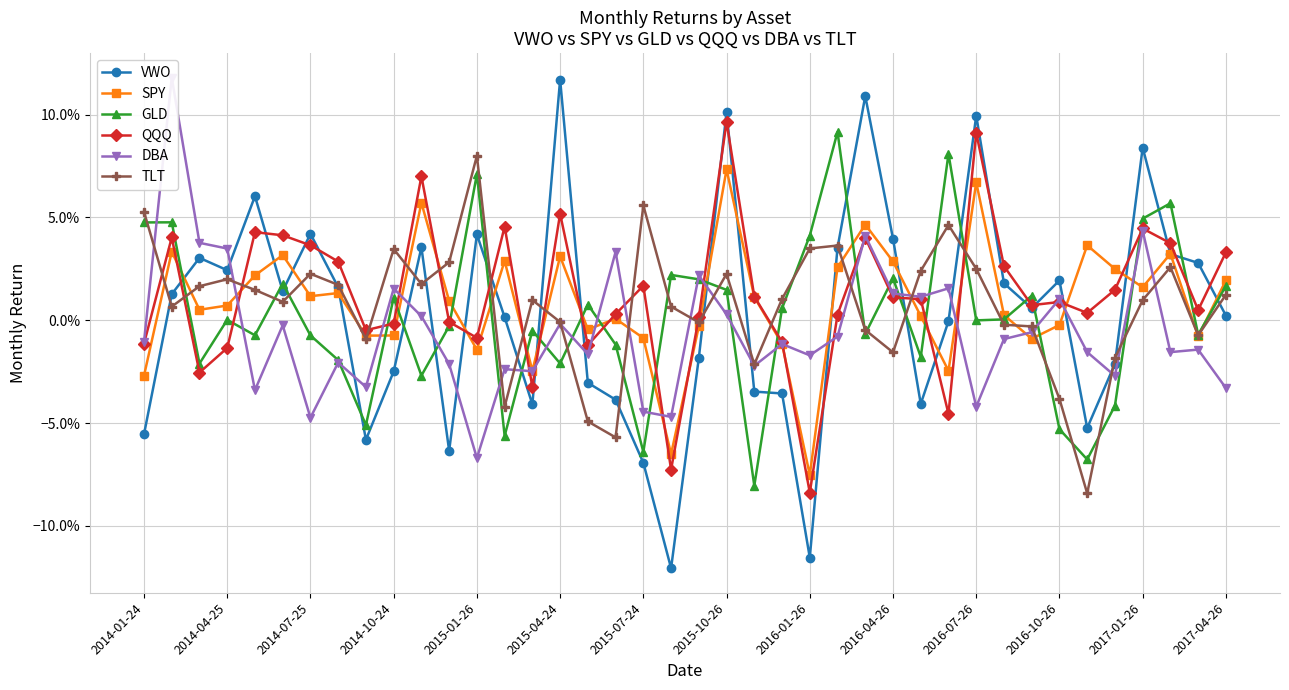

How many lines are shown in the chart?

6